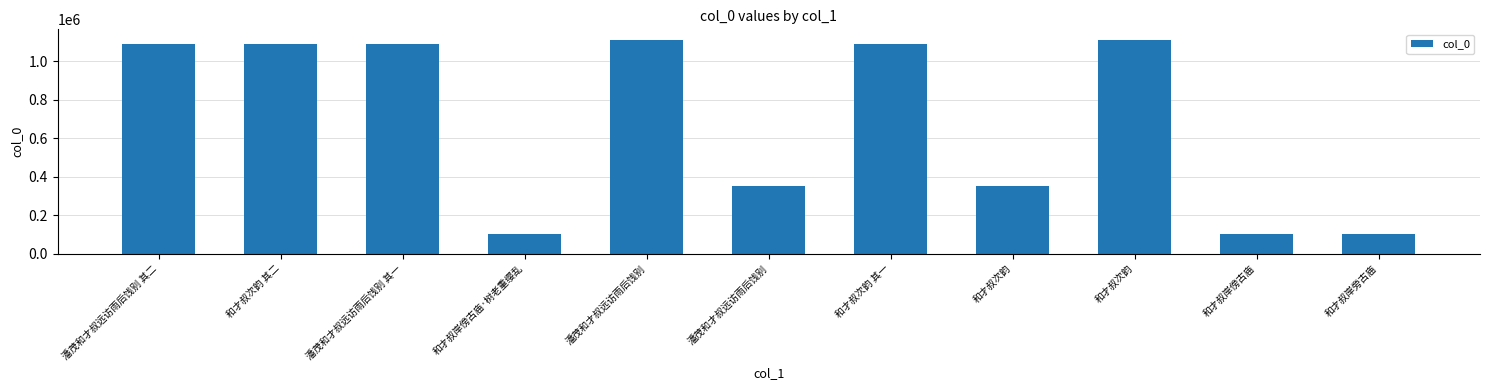

What is the change in value from 潘茂和才叔远访雨后饯别 to 和才叔次韵 其一?

+736022